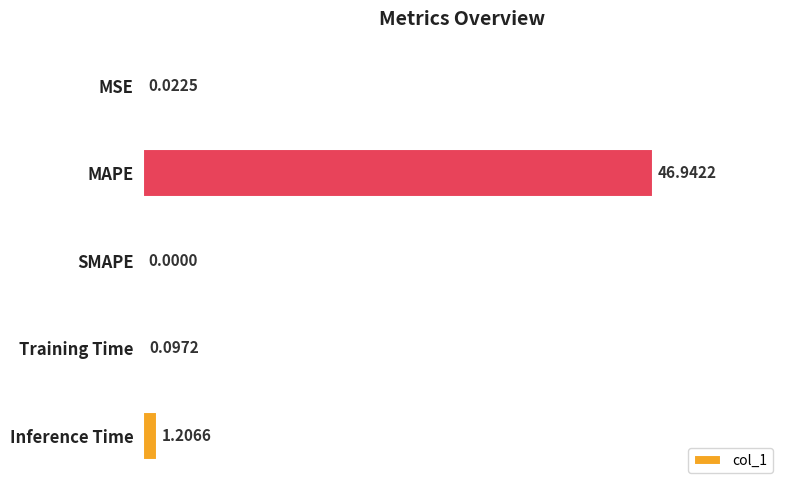

What is the sum of the values at MAPE and Training Time?

47.0